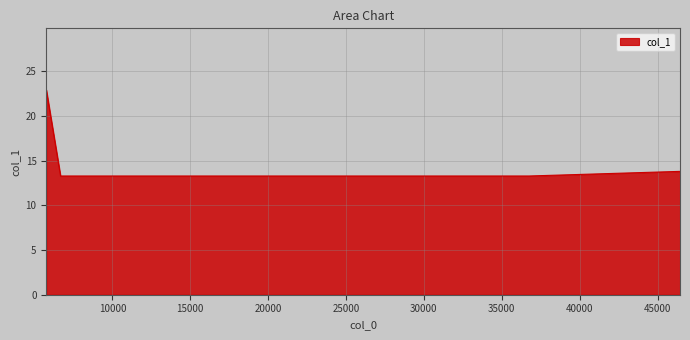

What is the difference between the maximum and minimum values?

9.6